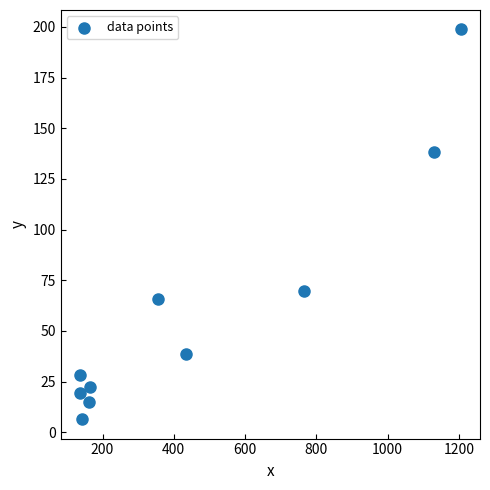

What Y value in the scatter plot is closest to 102?

69.9